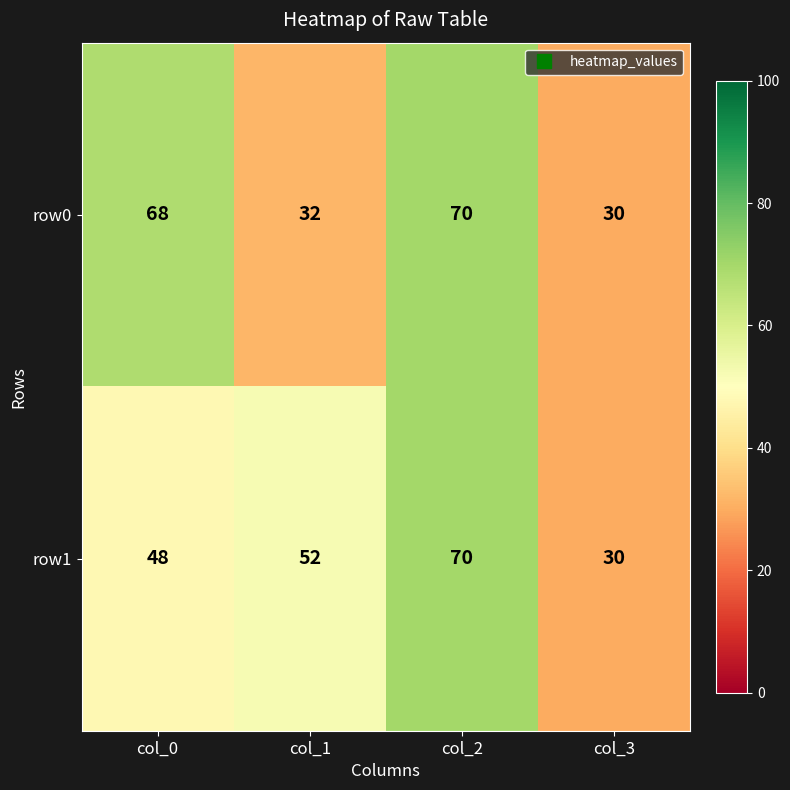

At which category is the sum across all series the highest?

col_2